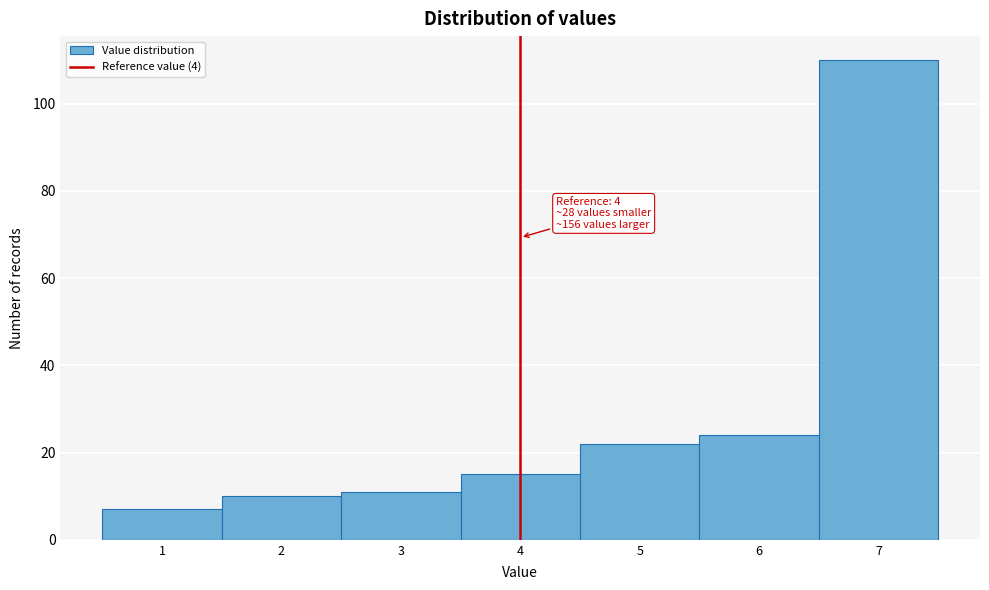

Which range on the x-axis has the tallest bar?

6.5 to 7.5